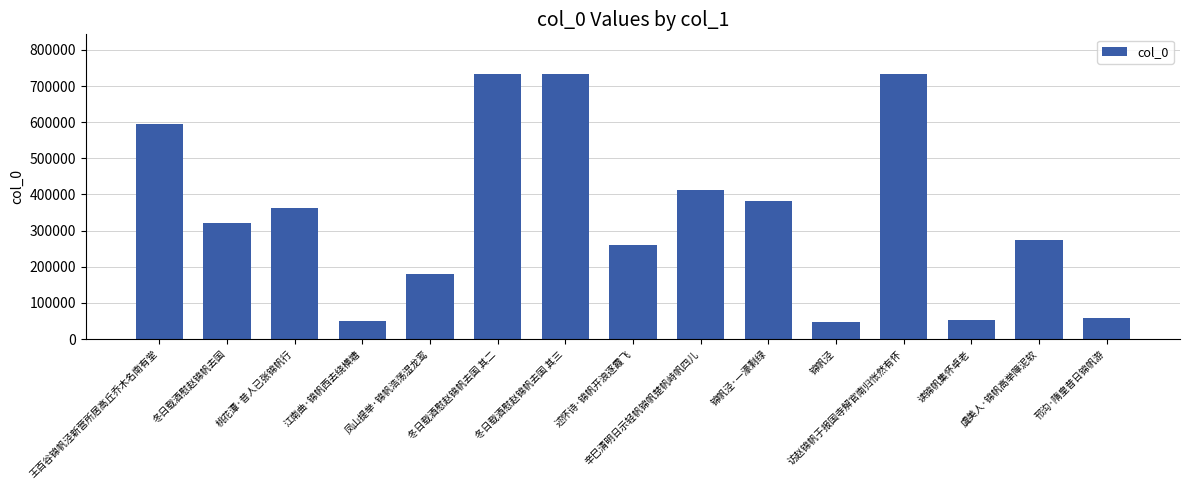

The value at 凤山提举·锦帆浩荡湿龙鸾 is 181328. True or false?

True